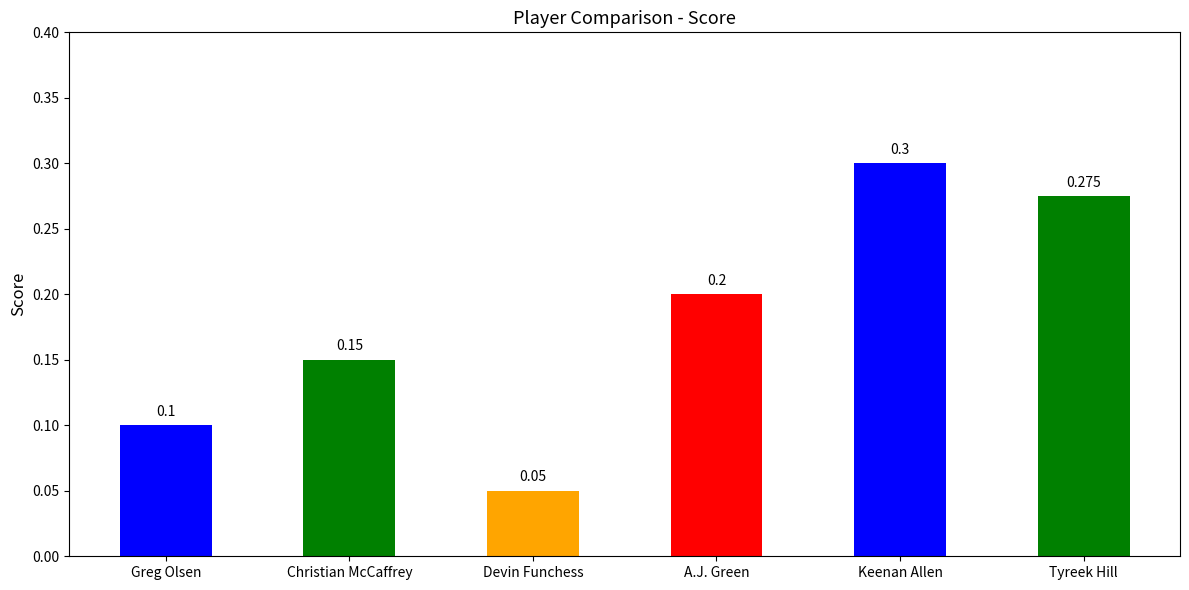

List the labels in order of value, smallest first.

Devin Funchess, Greg Olsen, Christian McCaffrey, A.J. Green, Tyreek Hill, Keenan Allen